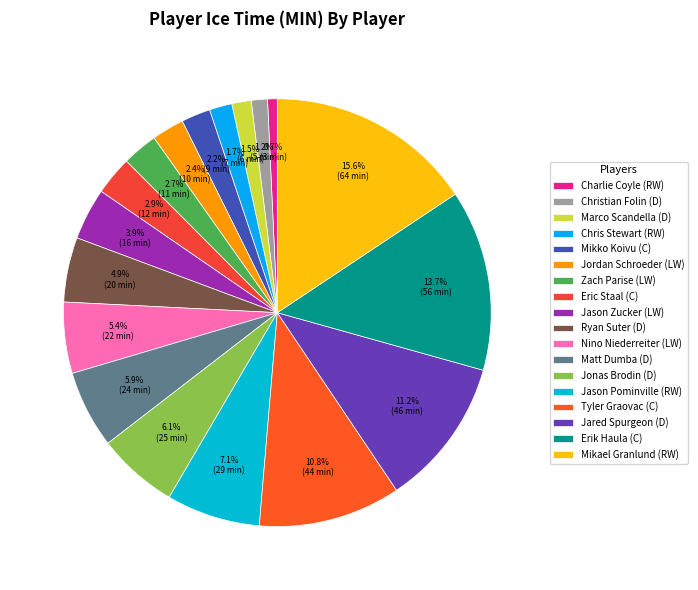

Which slice is the largest?

Mikael Granlund (RW)